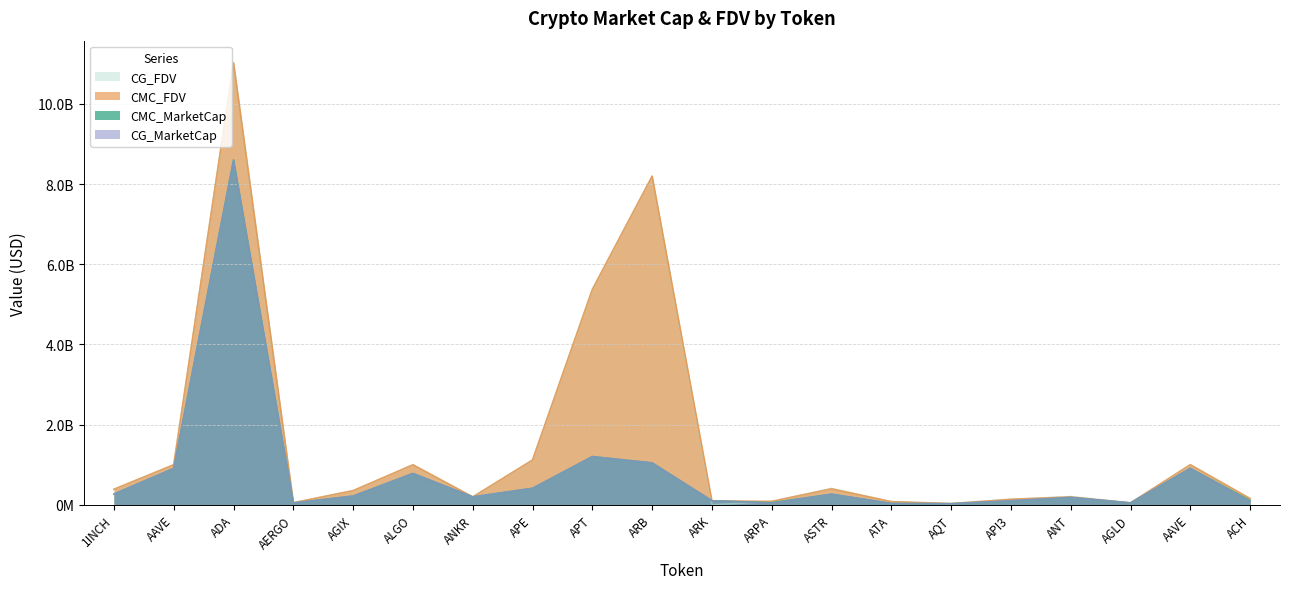

Count the number of categories in the chart.

20